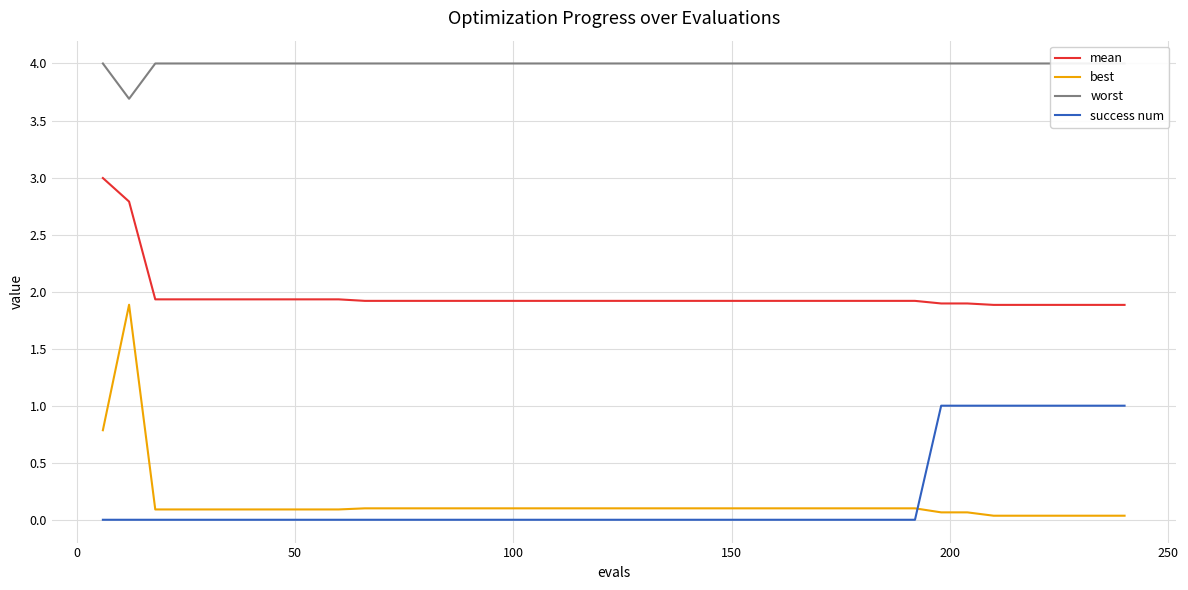

True or false: best and success num intersect in this chart.

True